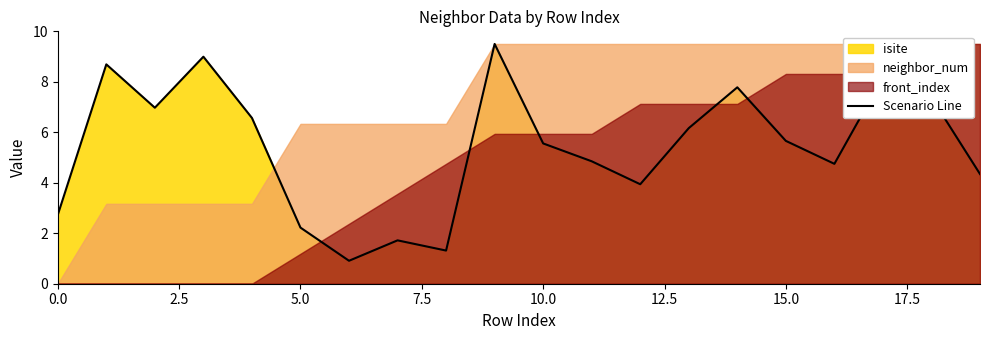

Reading left to right, what are all the values shown in this chart?

2.7	8.7	7.0	9.0	6.6	2.2	0.9	1.7	1.3	9.5	5.6	4.9	3.9	6.2	7.8	5.7	4.8	8.2	7.4	4.3